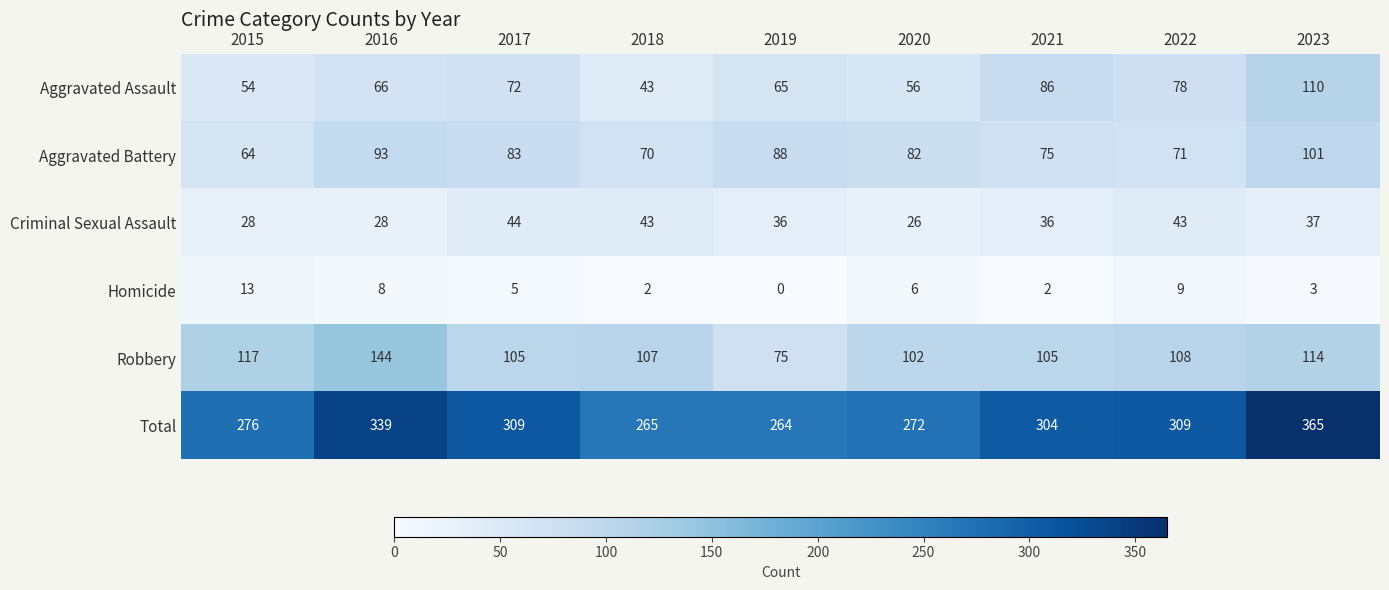

At which label is Aggravated Assault closest to 76?

2022